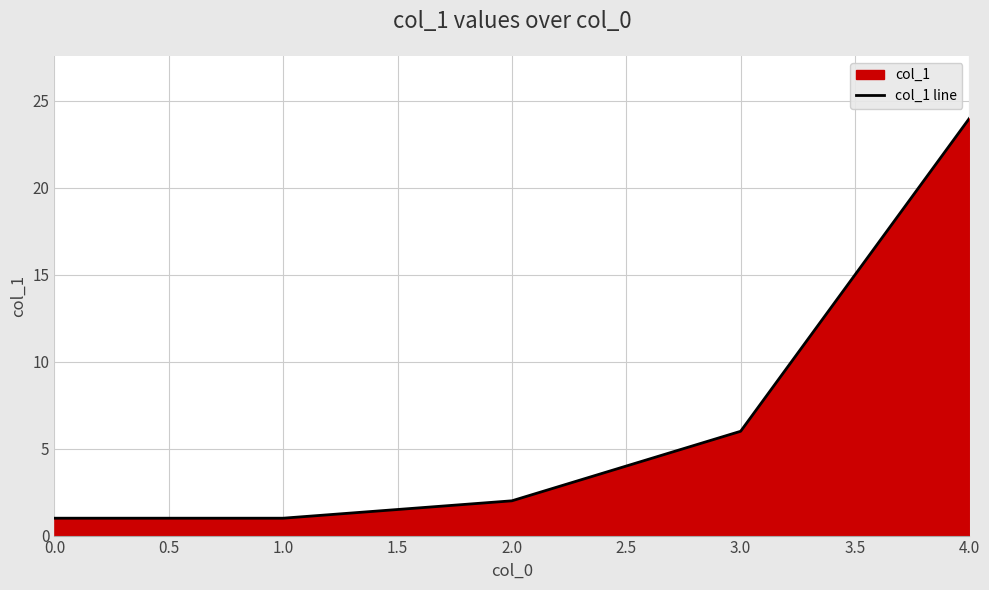

The value at 3.0 is 3. True or false?

False